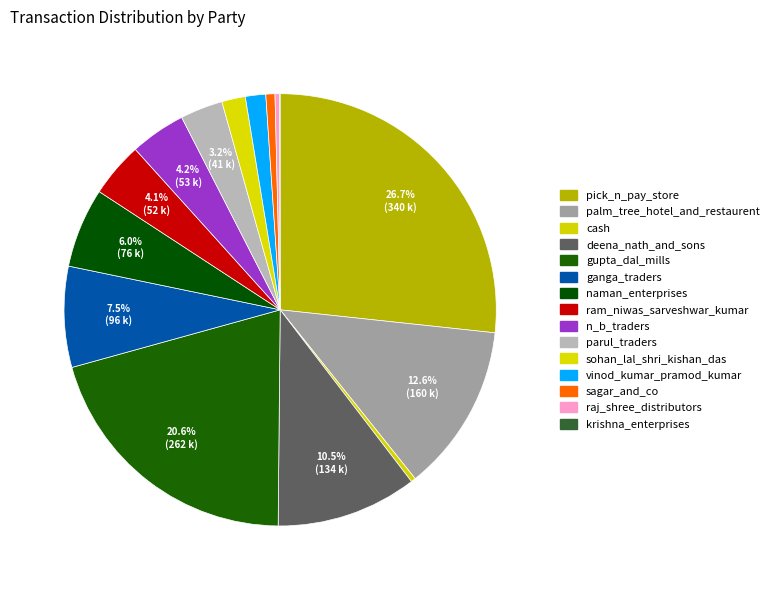

Rank the categories by value from highest to lowest.

pick_n_pay_store, gupta_dal_mills, palm_tree_hotel_and_restaurent, deena_nath_and_sons, ganga_traders, naman_enterprises, n_b_traders, ram_niwas_sarveshwar_kumar, parul_traders, sohan_lal_shri_kishan_das, vinod_kumar_pramod_kumar, sagar_and_co, cash, raj_shree_distributors, krishna_enterprises